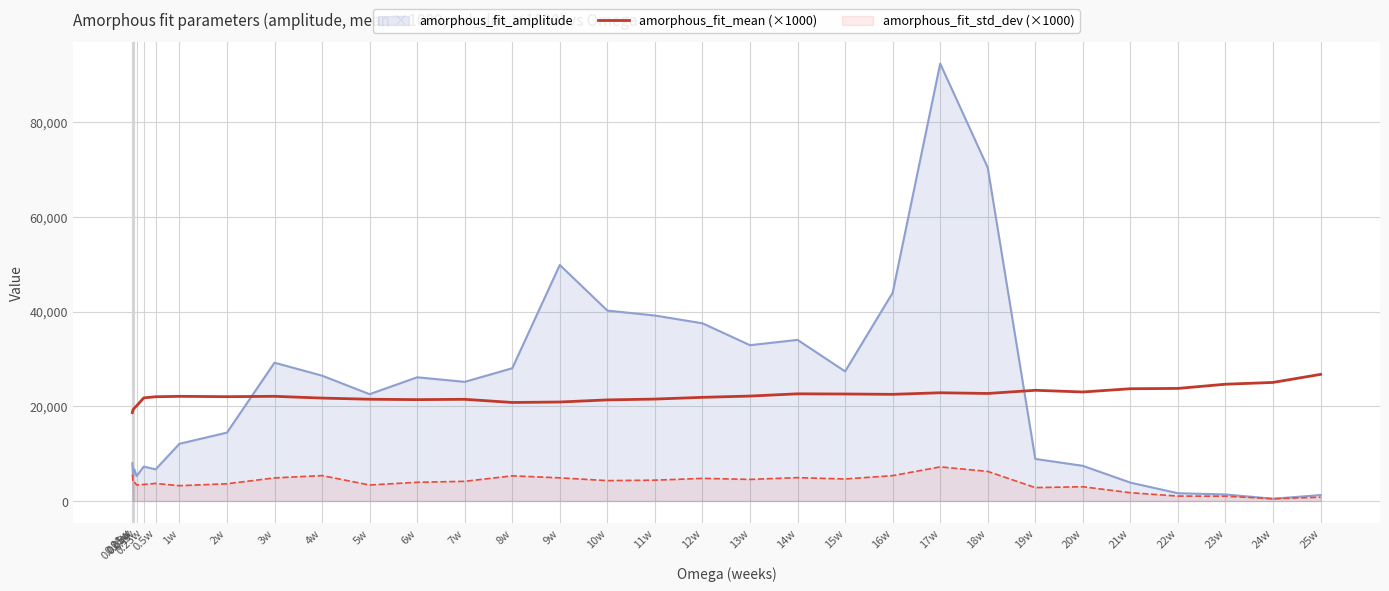

The chart shows a value of 21516.6 at 11w. True or false?

True